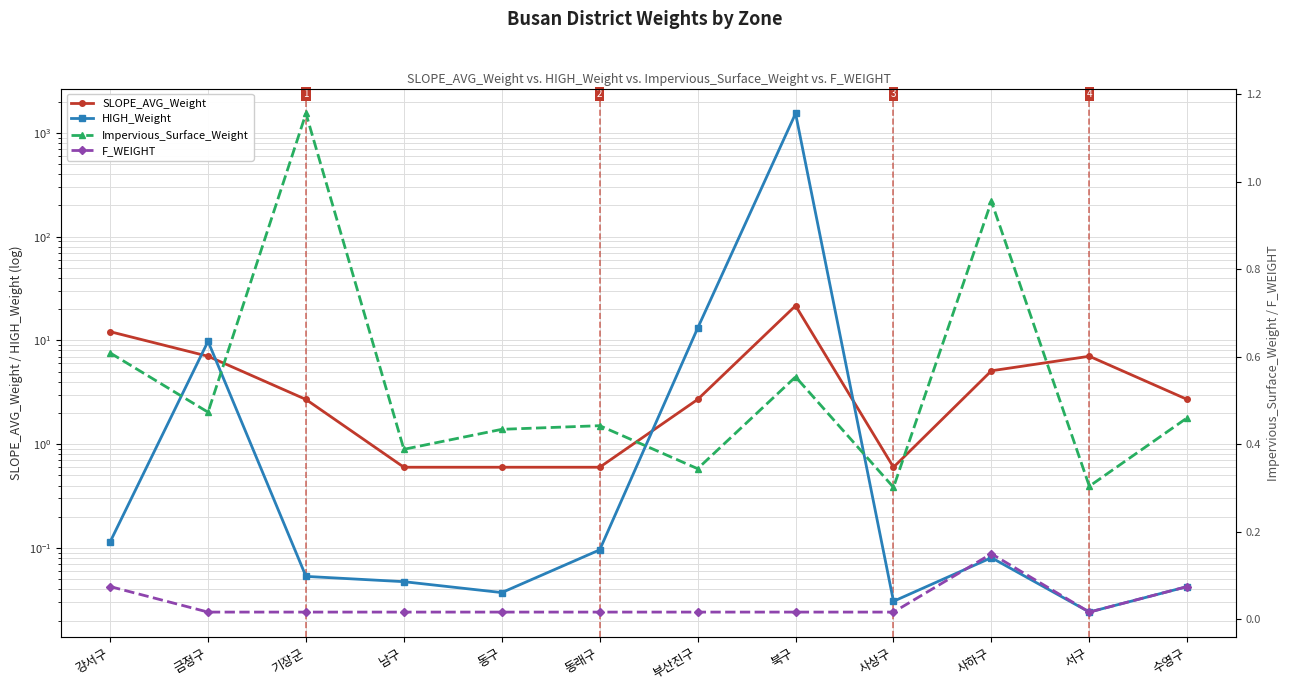

True or false: SLOPE_AVG_Weight has more than 2 points higher than both neighbors.

False